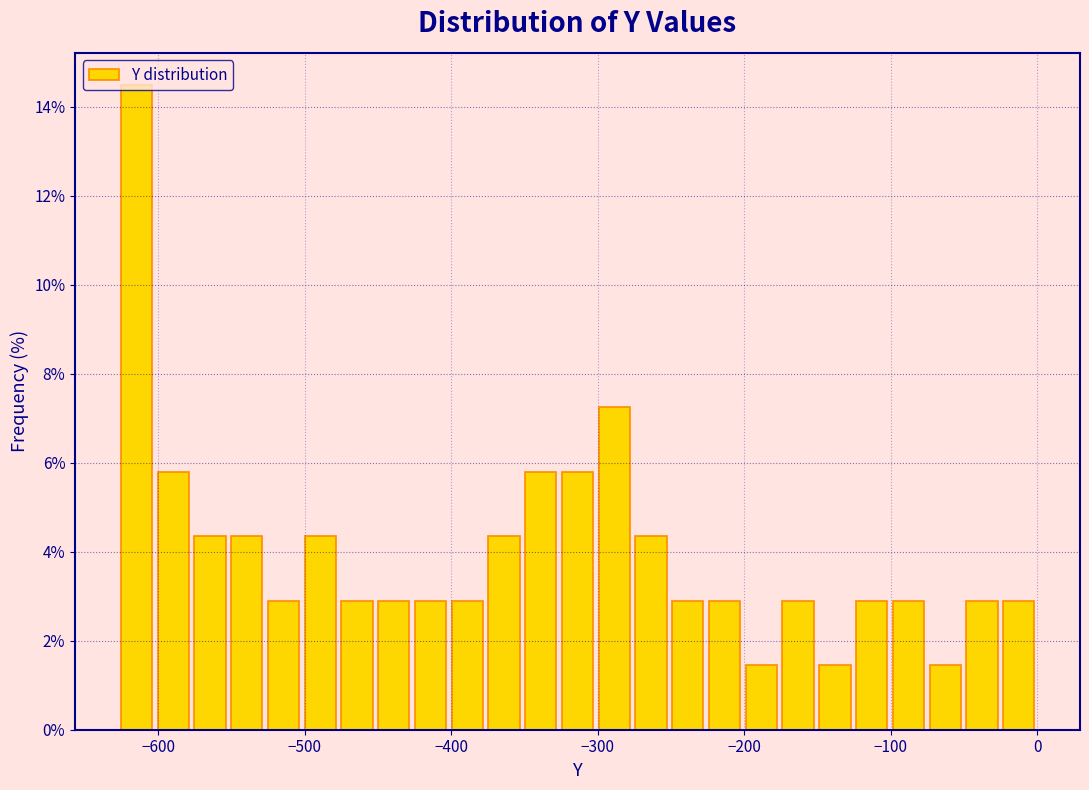

Read against the x-axis, roughly where is the centre of the tallest bar?

-610